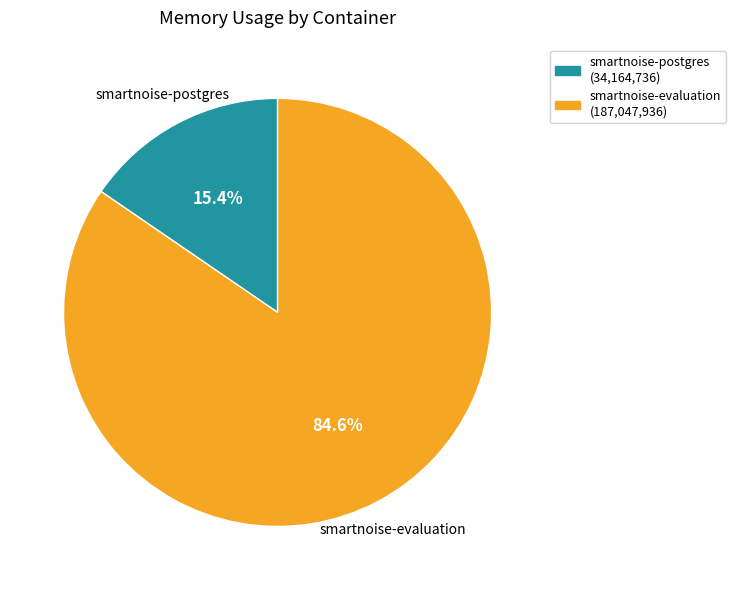

What portion of the pie excludes smartnoise-evaluation?

15.4%